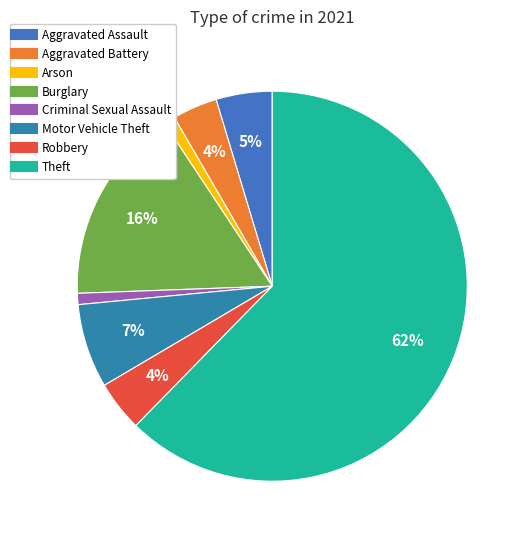

To the nearest percent, what is the difference between the Aggravated Battery and Motor Vehicle Theft slice percentages?

3%